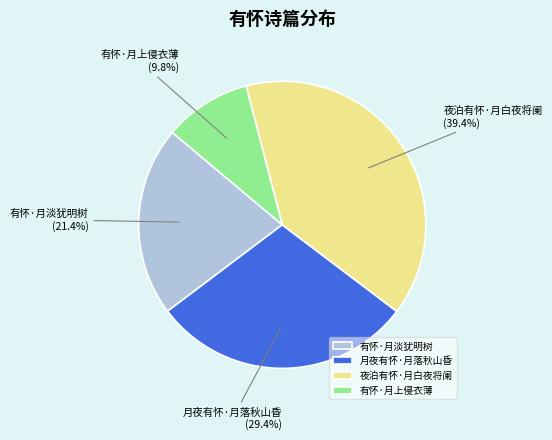

To the nearest percent, what percentage of the pie is 有怀·月上侵衣薄?

10%